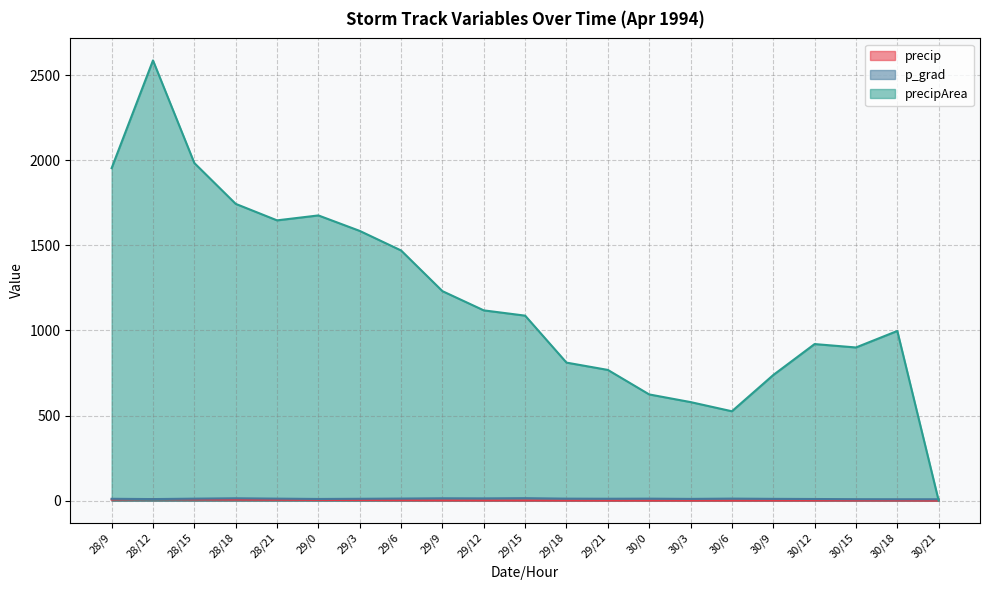

True or false: precip and p_grad cross at least once.

False